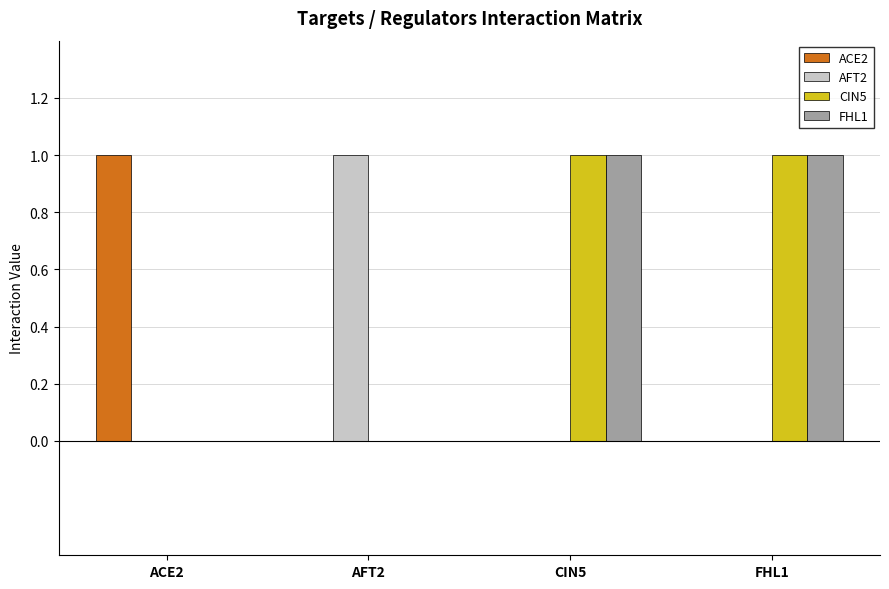

What are all the series names shown in the legend?

ACE2, AFT2, CIN5, FHL1